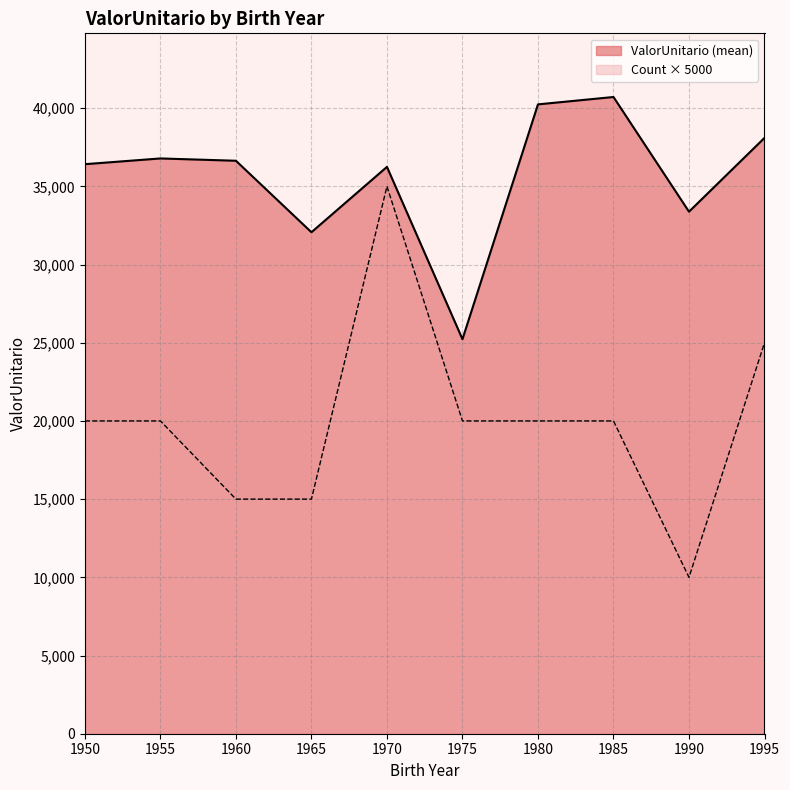

What is the maximum value shown in the chart?

40713.1